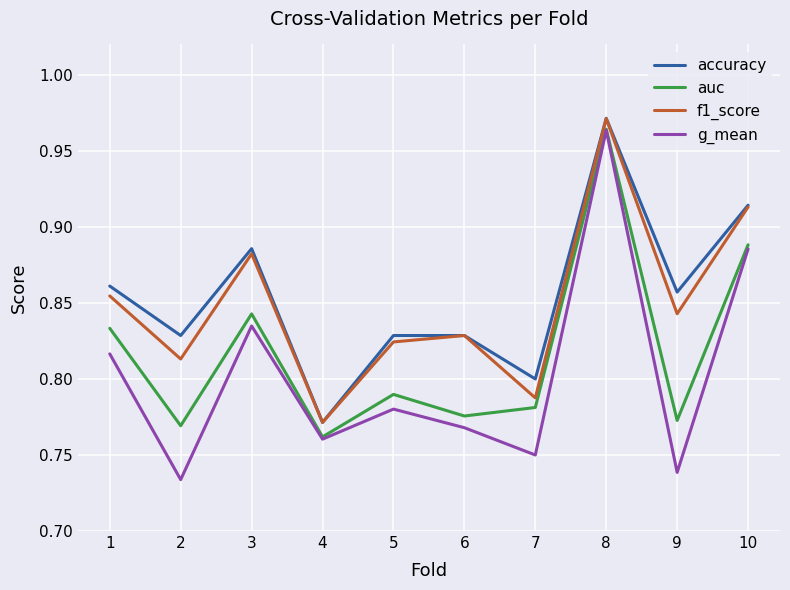

Which series has the largest total across all categories?

accuracy